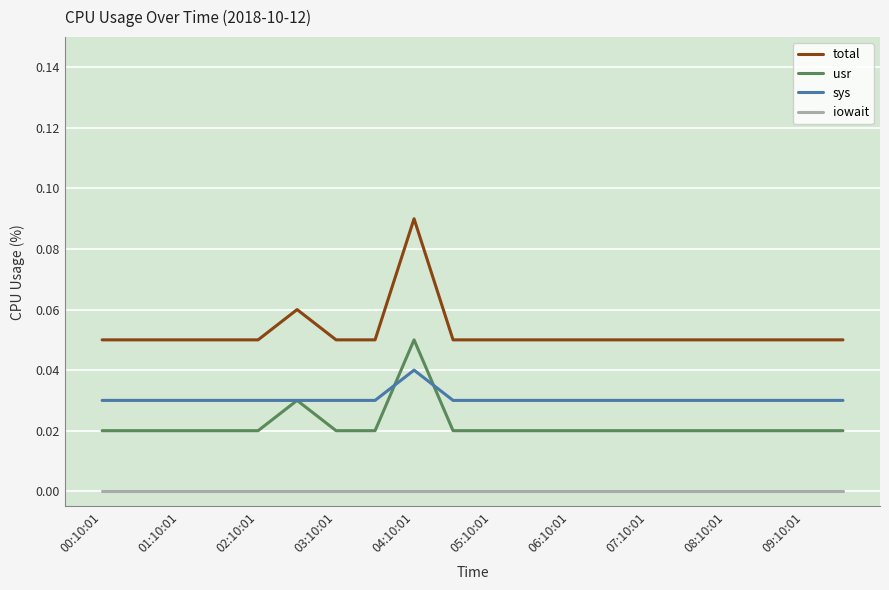

In usr, how many points are higher than both neighbors (excluding endpoints)?

2